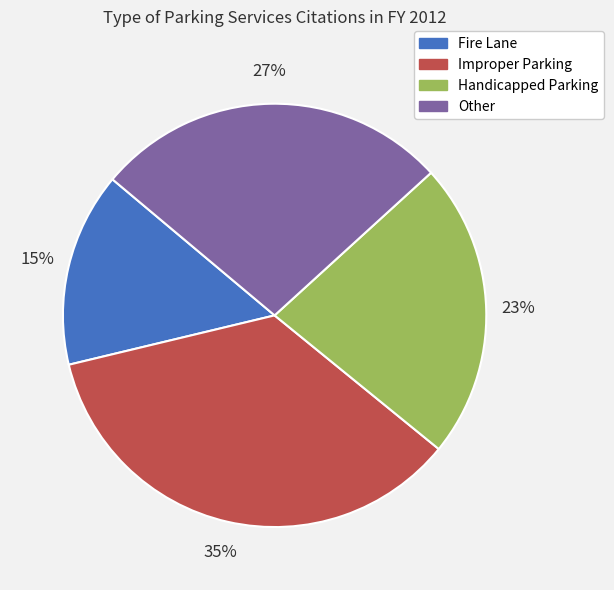

To the nearest percent, what is the average slice percentage?

25%